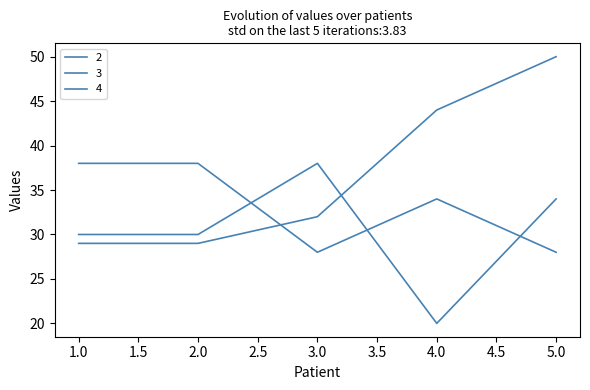

After their last crossing, which series has the higher values: 3 or 4?

4